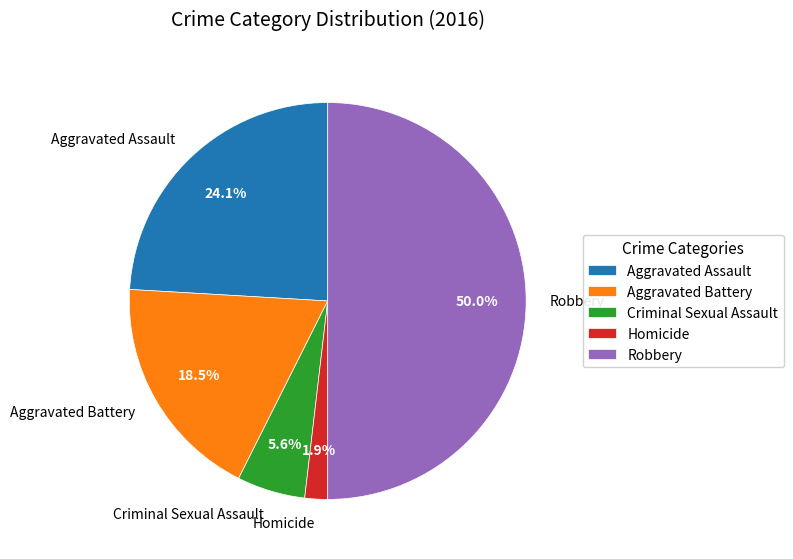

Is Aggravated Assault the majority of the pie?

No